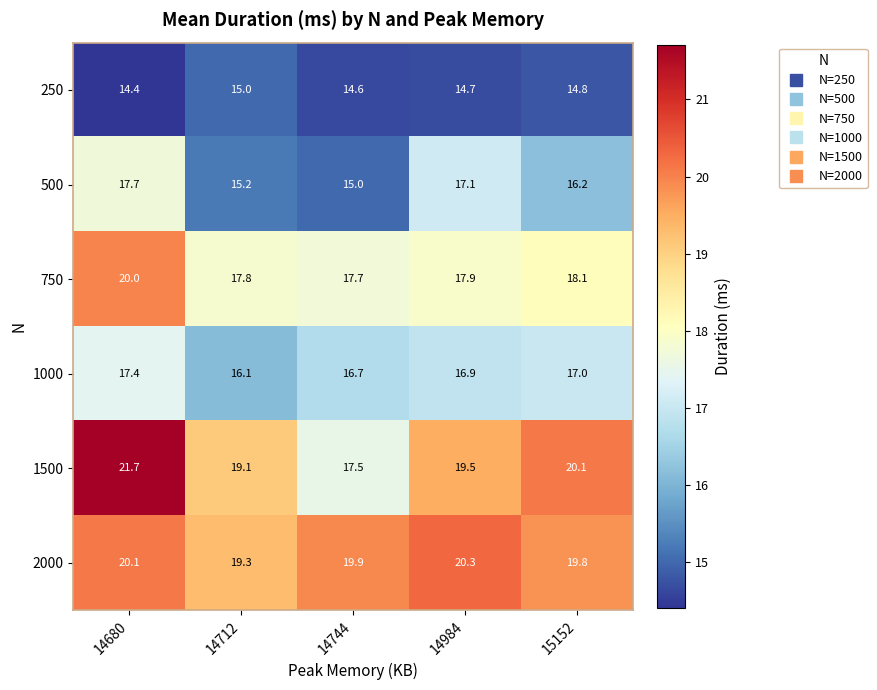

What is the sum of all 750 values?

91.5